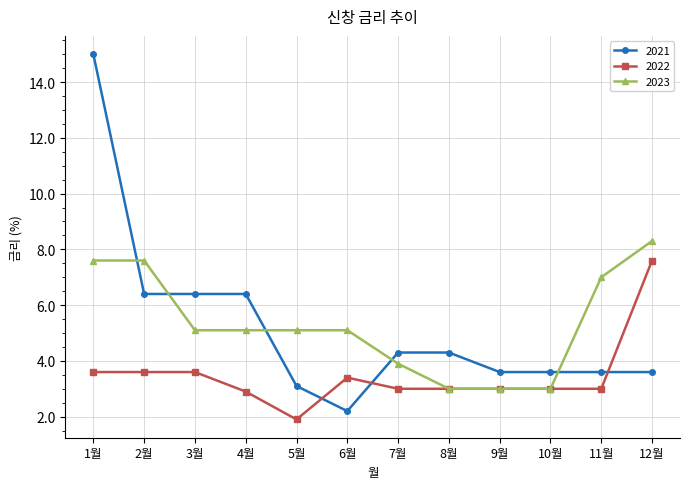

What is the lowest value of the 2023 series?

3.0